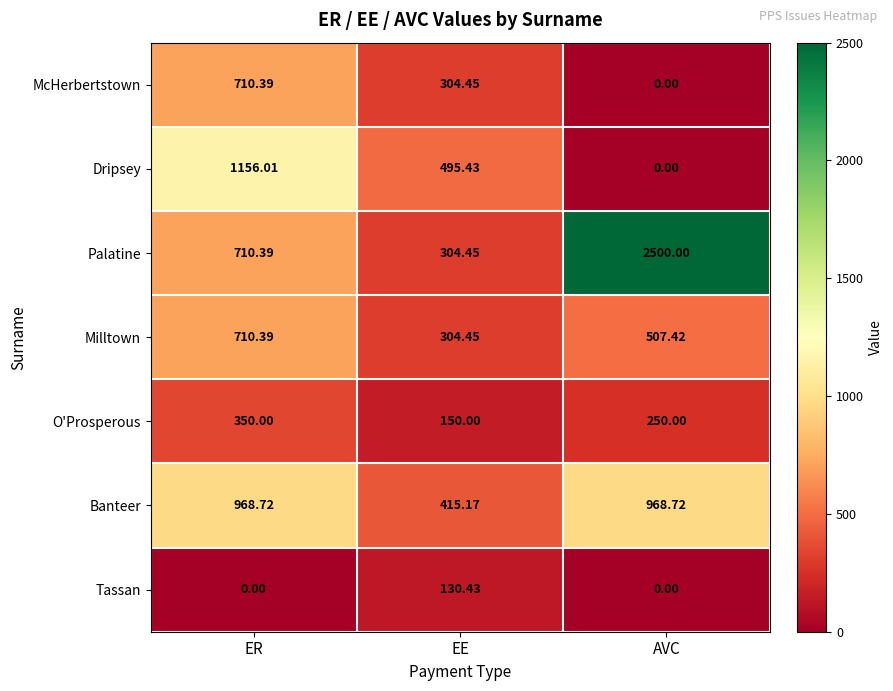

Which category has the highest value across all series?

AVC